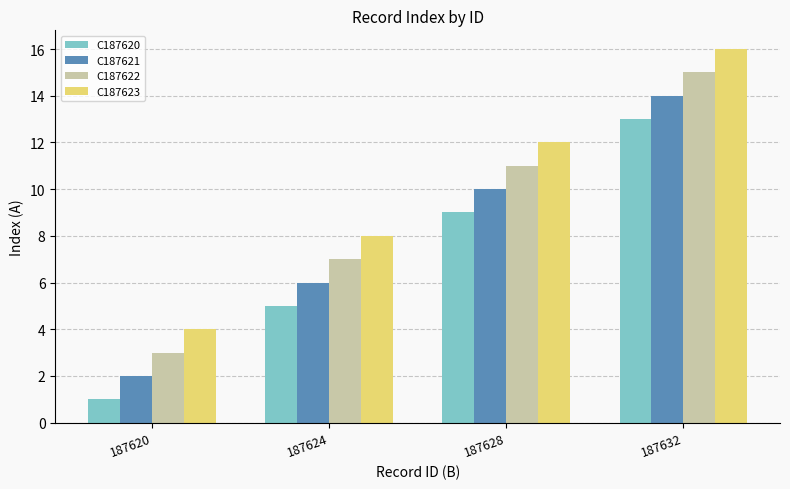

Reading right to left, list all the values displayed in this chart.

C187620: 187632=13	187628=9	187624=5	187620=1
C187621: 187632=14	187628=10	187624=6	187620=2
C187622: 187632=15	187628=11	187624=7	187620=3
C187623: 187632=16	187628=12	187624=8	187620=4